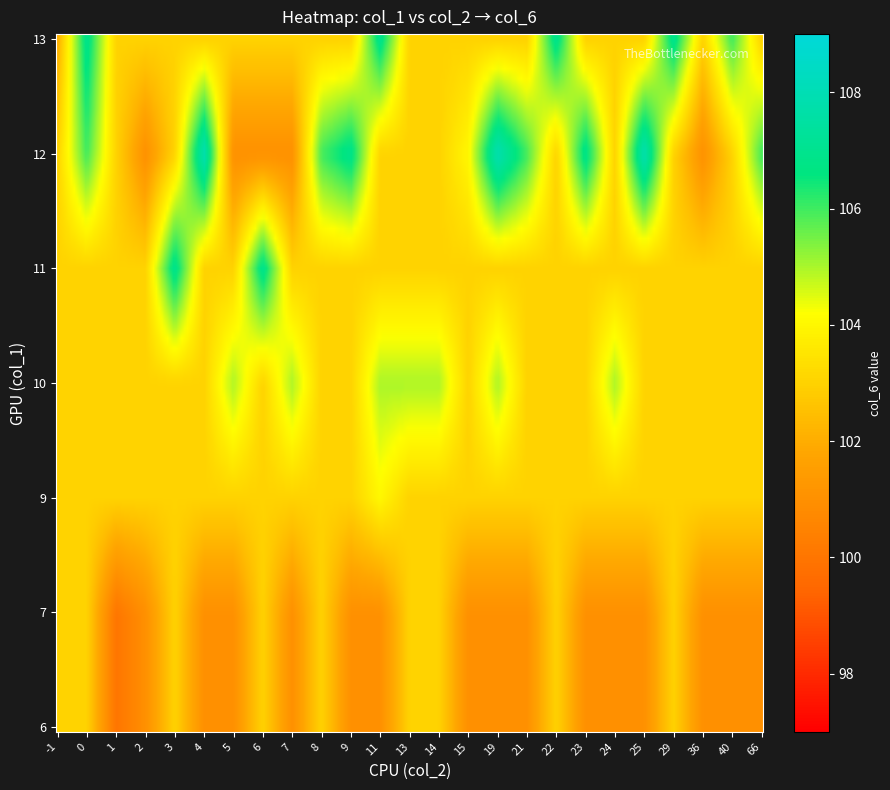

The value of 12 at 9 is 107. True or false?

True